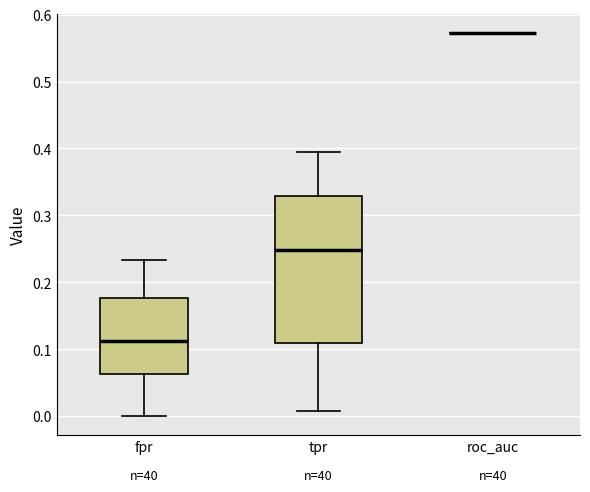

Reading left to right, read every box against the y-axis: the position of its median line, the range the box covers, and the ends of its whiskers. The values are not printed on the chart, so give them approximately, as read against the axis.

fpr: median 0.11, box 0.06 to 0.18, whiskers 0.00 to 0.23
tpr: median 0.25, box 0.11 to 0.33, whiskers 0.01 to 0.39
roc_auc: box collapsed to a line at 0.57, whiskers 0.57 to 0.57